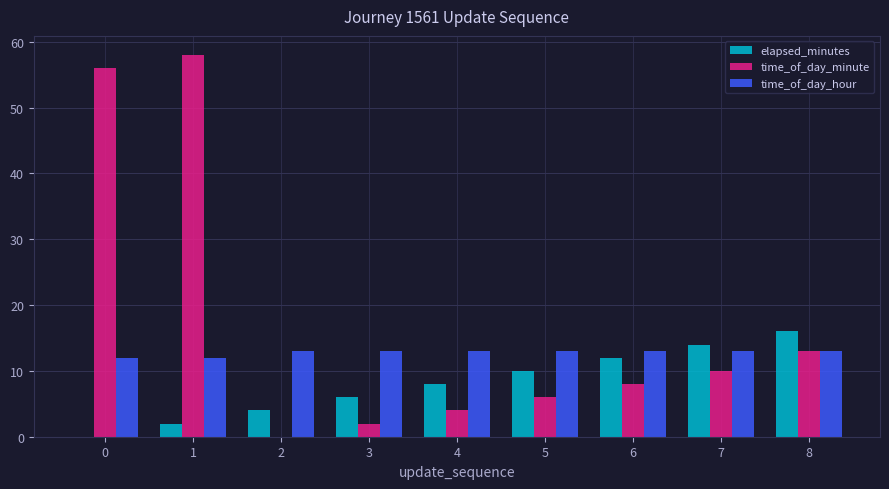

The value of elapsed_minutes at 7 is 6. True or false?

False